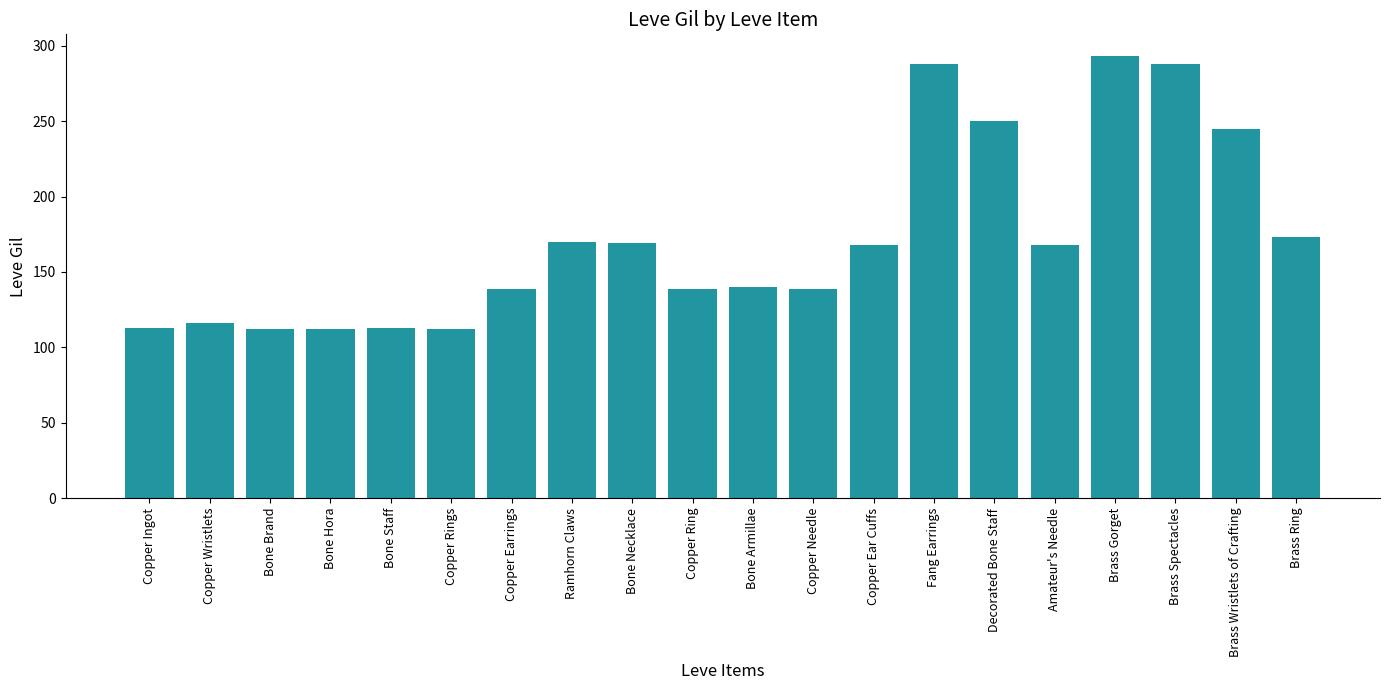

Is it true that the value at Amateur's Needle is 168?

True